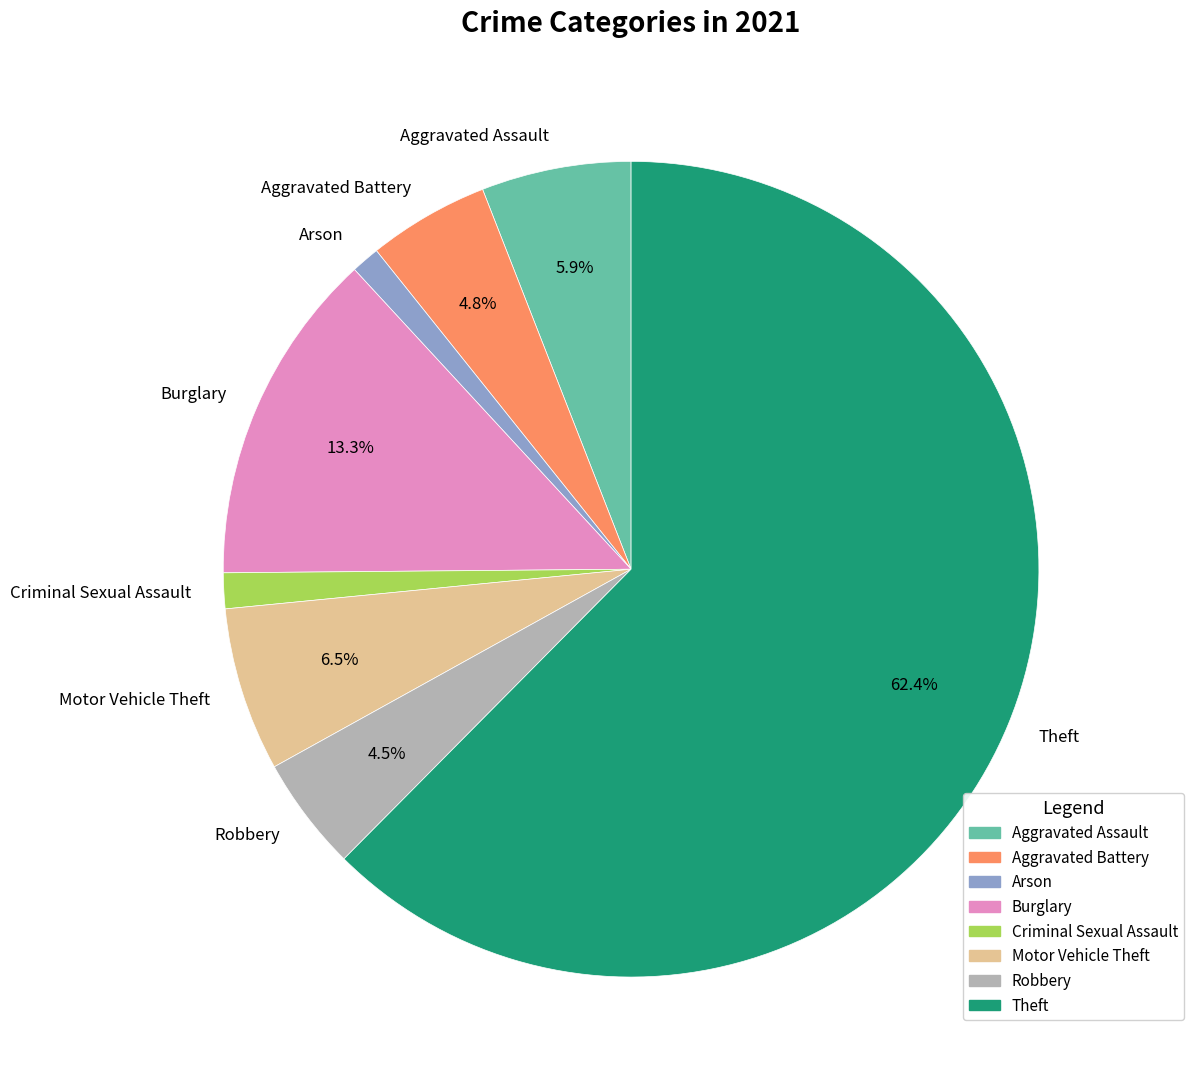

Which has a higher value, Motor Vehicle Theft or Burglary?

Burglary